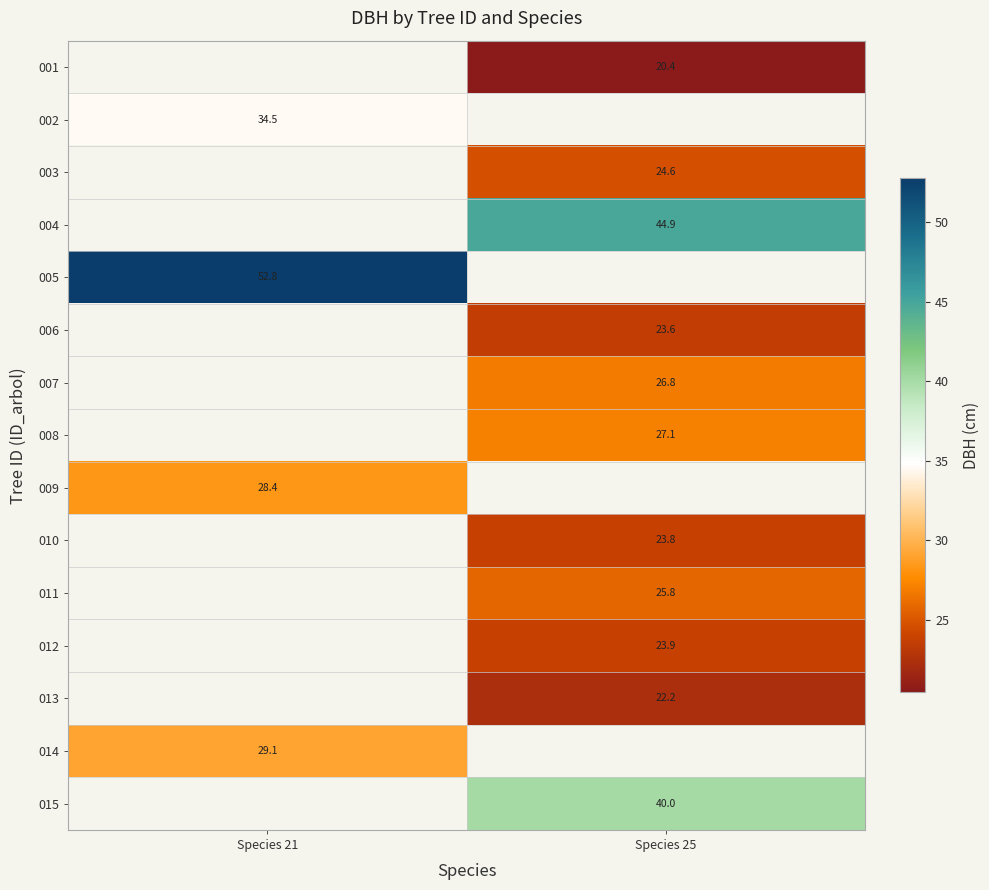

Where does the 013 series first go above 22?

Species 25